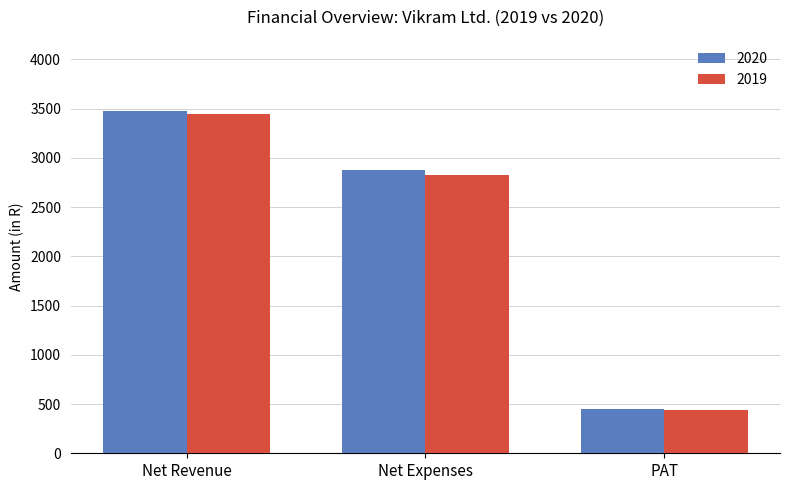

Rank the categories by 2020 value from lowest to highest.

PAT, Net Expenses, Net Revenue